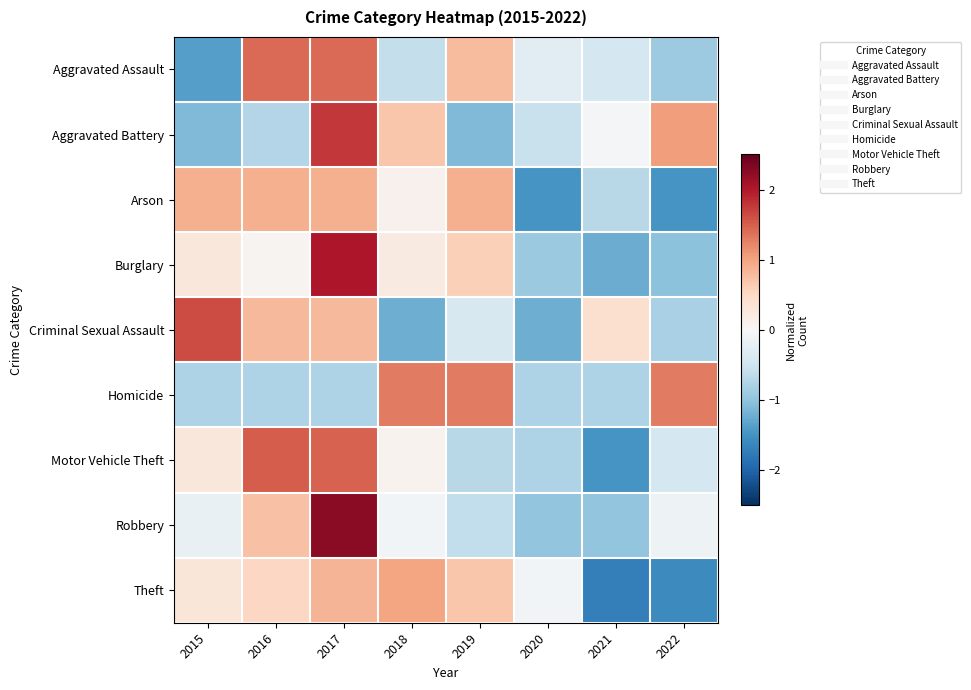

What is the total value across all series at 2016?

4.4